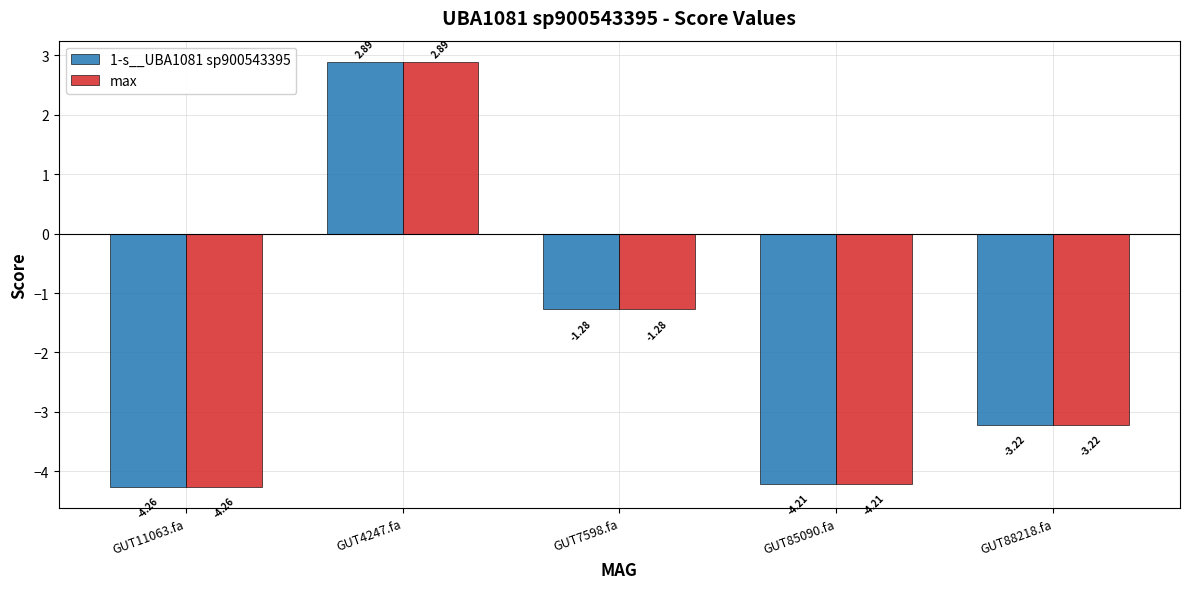

How many data points in max are less than -3?

3